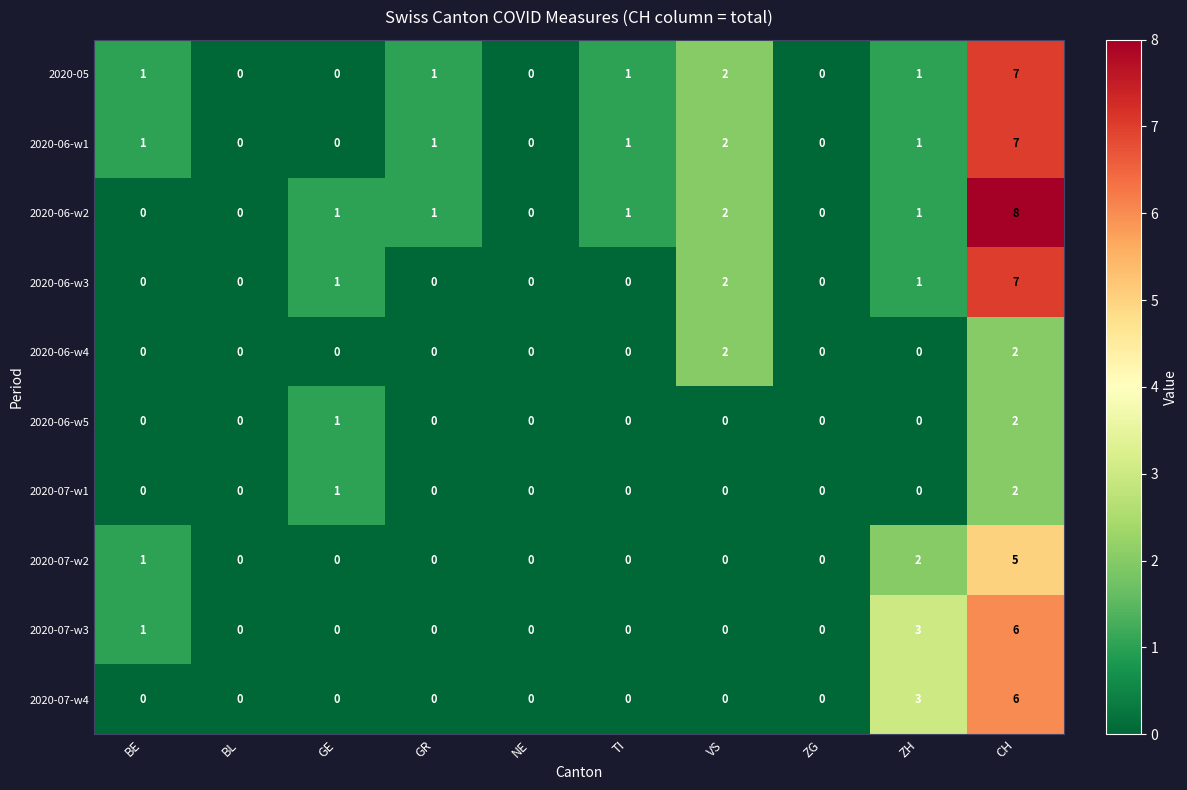

At which label does 2020-06-w1 reach its peak?

CH